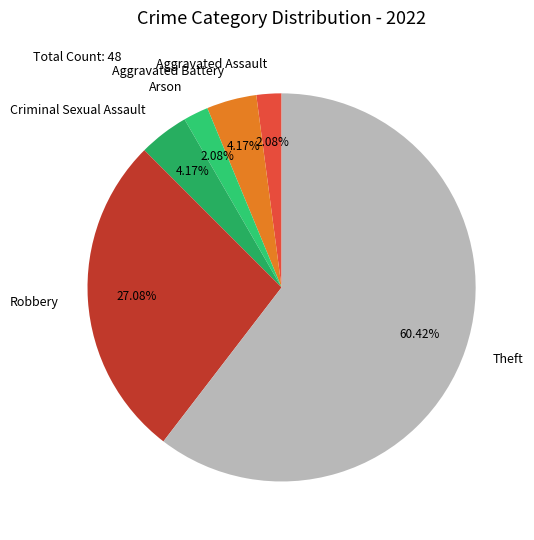

Which slice represents more than half of the pie?

Theft